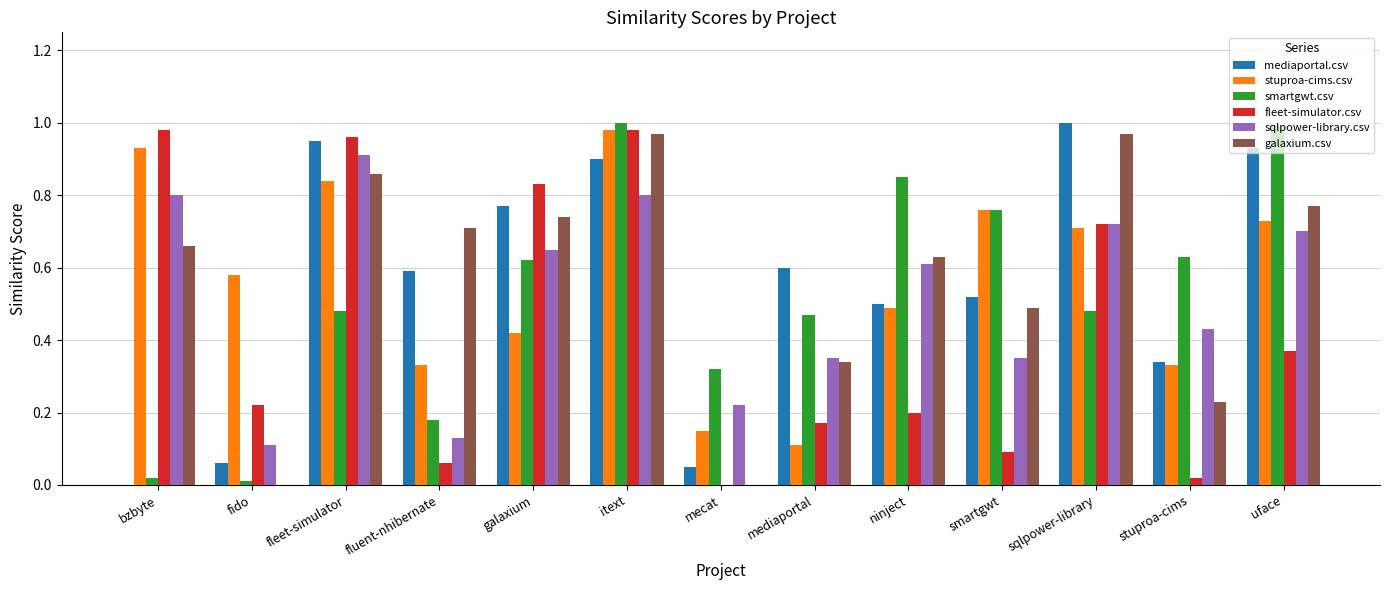

What is the total value across all series at sqlpower-library?

4.6